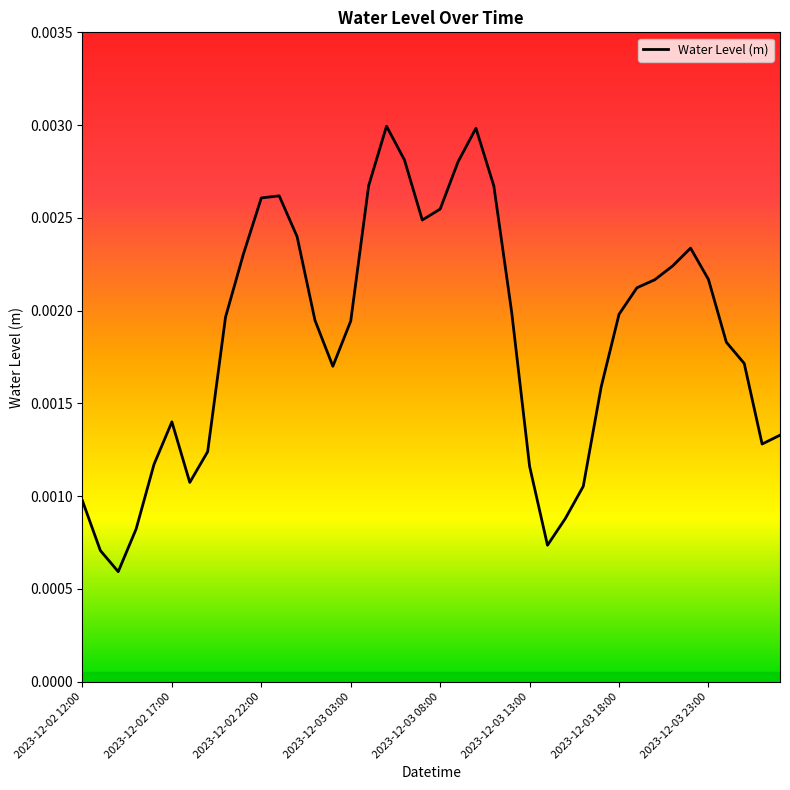

Where is the first local maximum?

2023-12-02 17:00